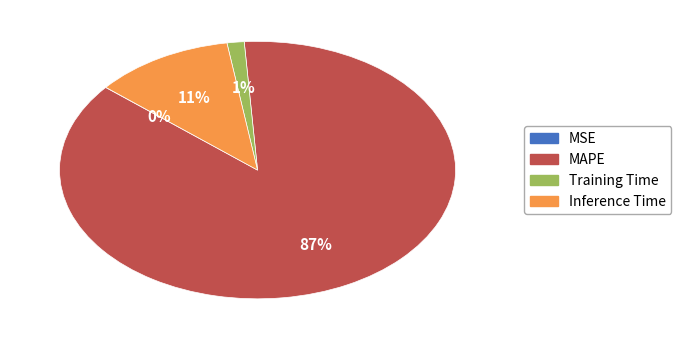

Between Inference Time and MAPE, which is larger?

MAPE